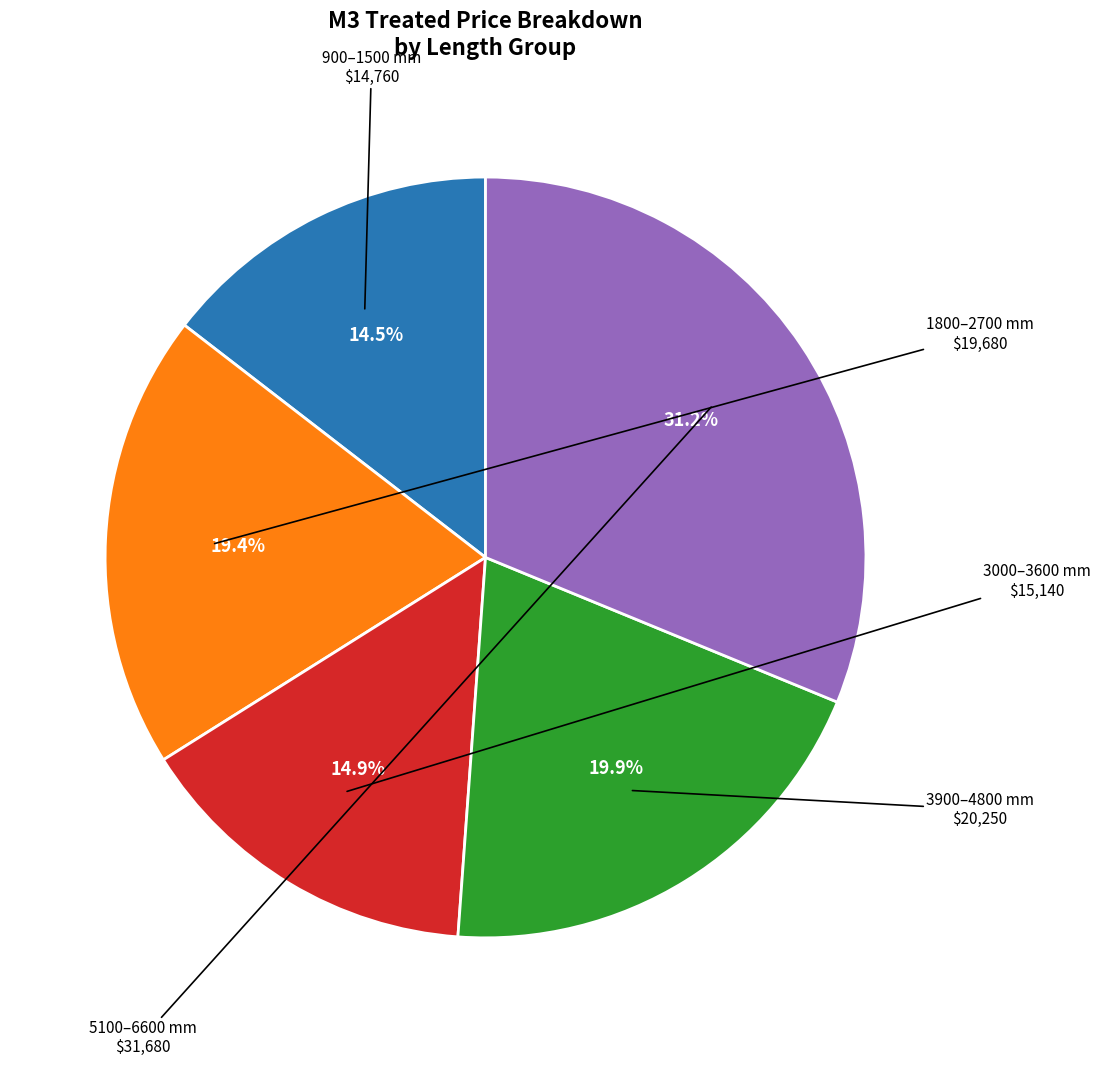

Count the number of slices in the pie.

5